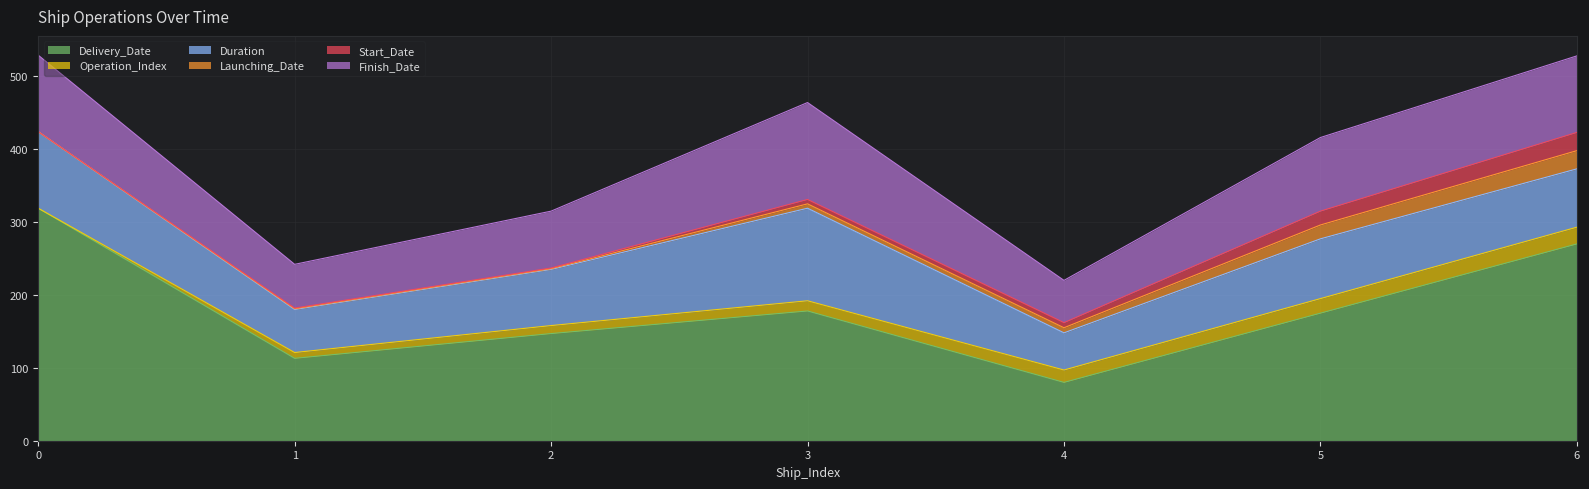

How many values in the Operation_Index series are below 14?

3